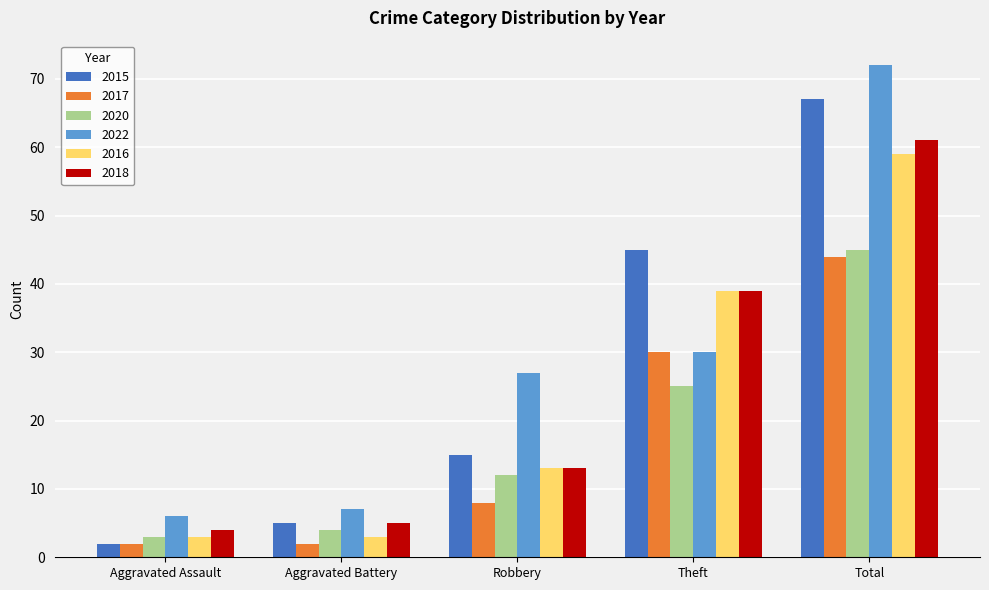

What is the difference between the highest and lowest values at Robbery?

19